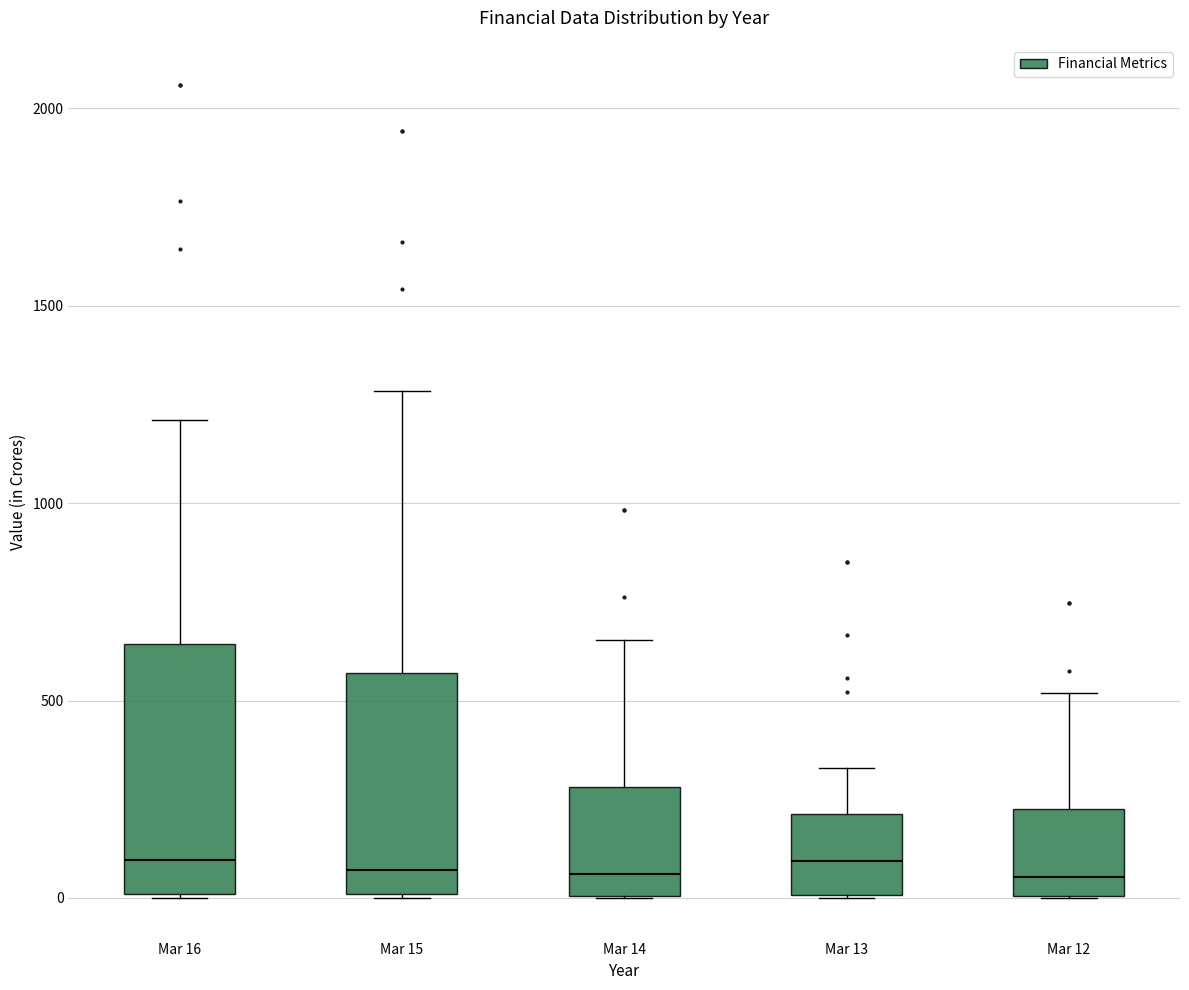

Comparing the boxes themselves (not the whiskers), which one is the tallest?

Mar 16